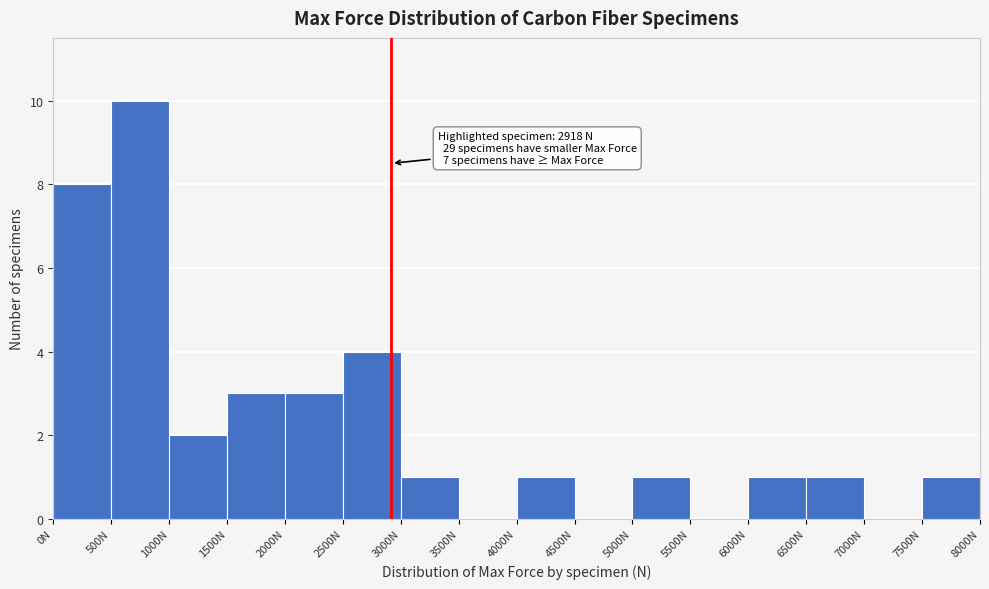

Which range on the x-axis has the tallest bar?

500 to 1000